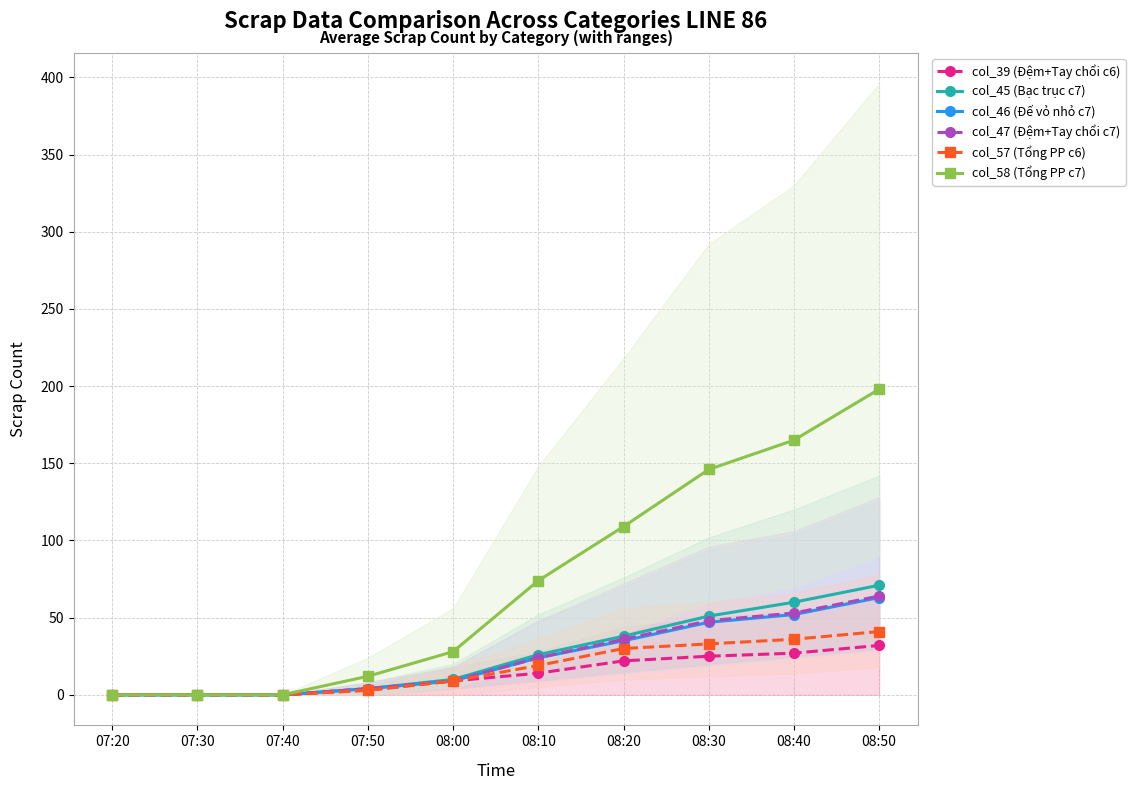

Where is col_39 (Đệm+Tay chổi c6) nearest to the value 16?

08:10